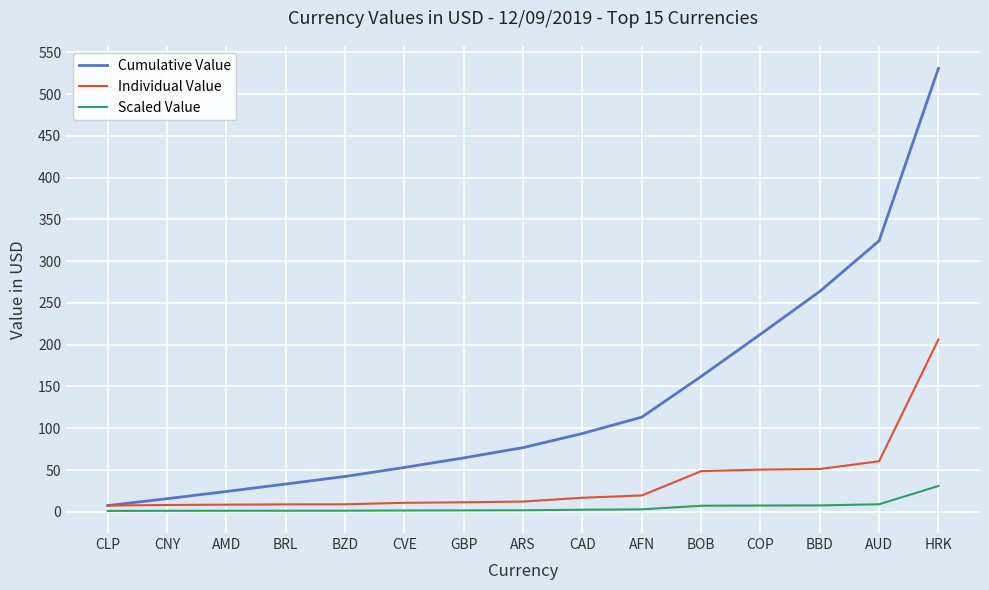

Is this an area chart (filled region under the line)?

No